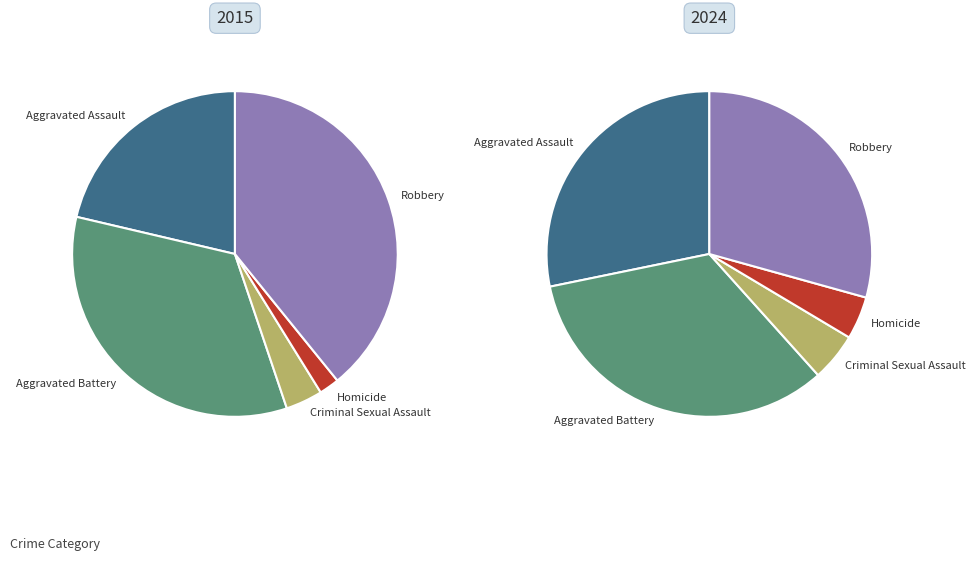

Which slice is the largest?

Aggravated Battery